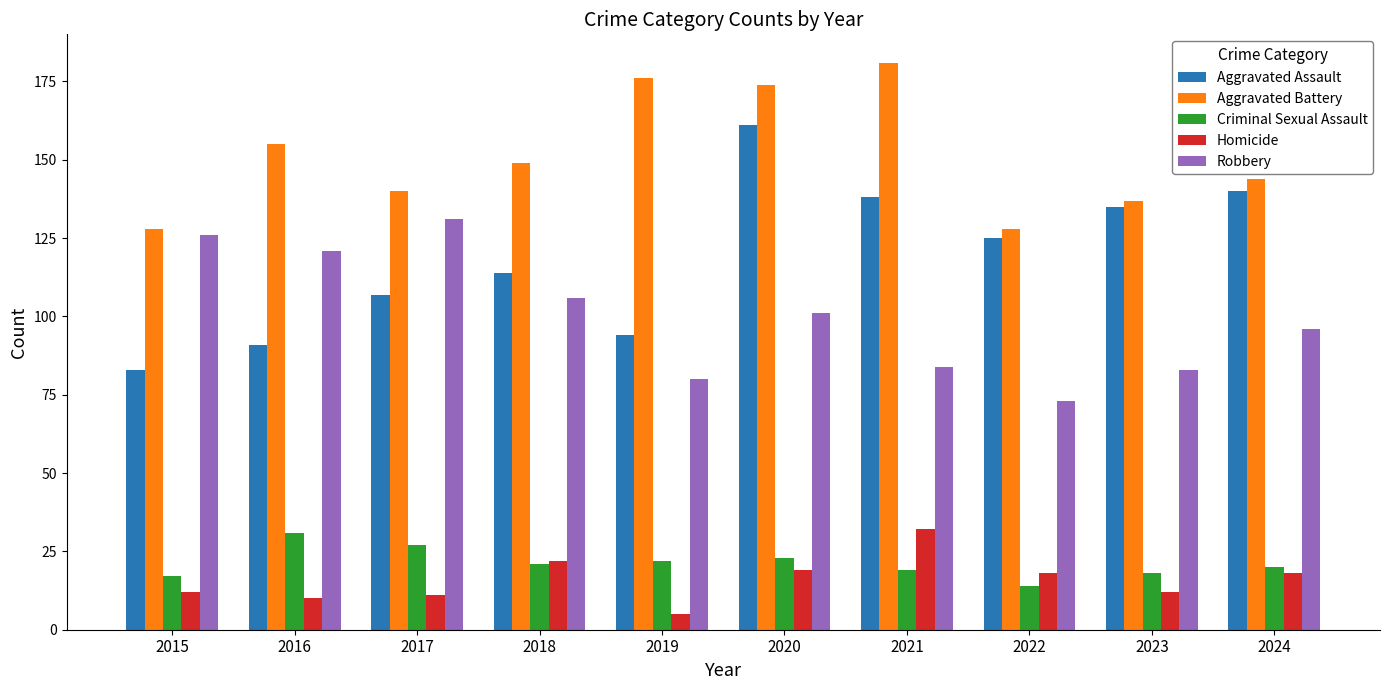

At 2017, list the series in order from smallest to largest.

Homicide, Criminal Sexual Assault, Aggravated Assault, Robbery, Aggravated Battery